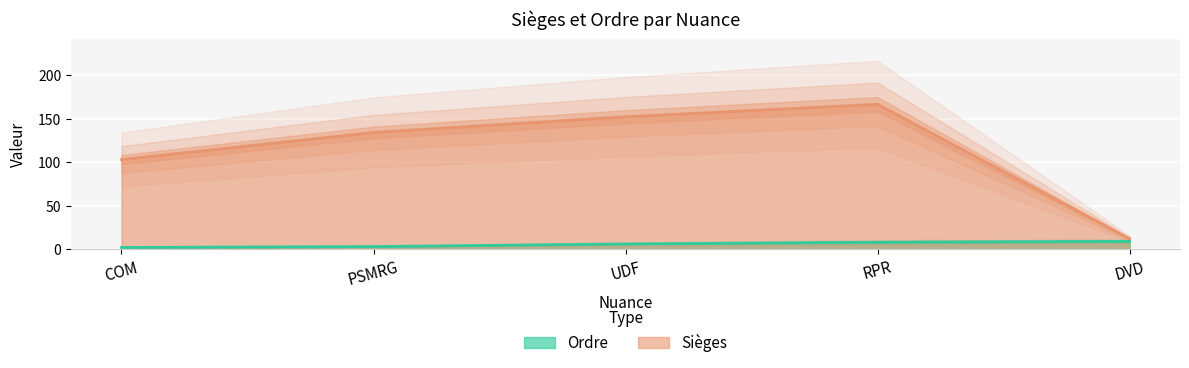

True or false: Ordre and Sièges intersect in this chart.

False